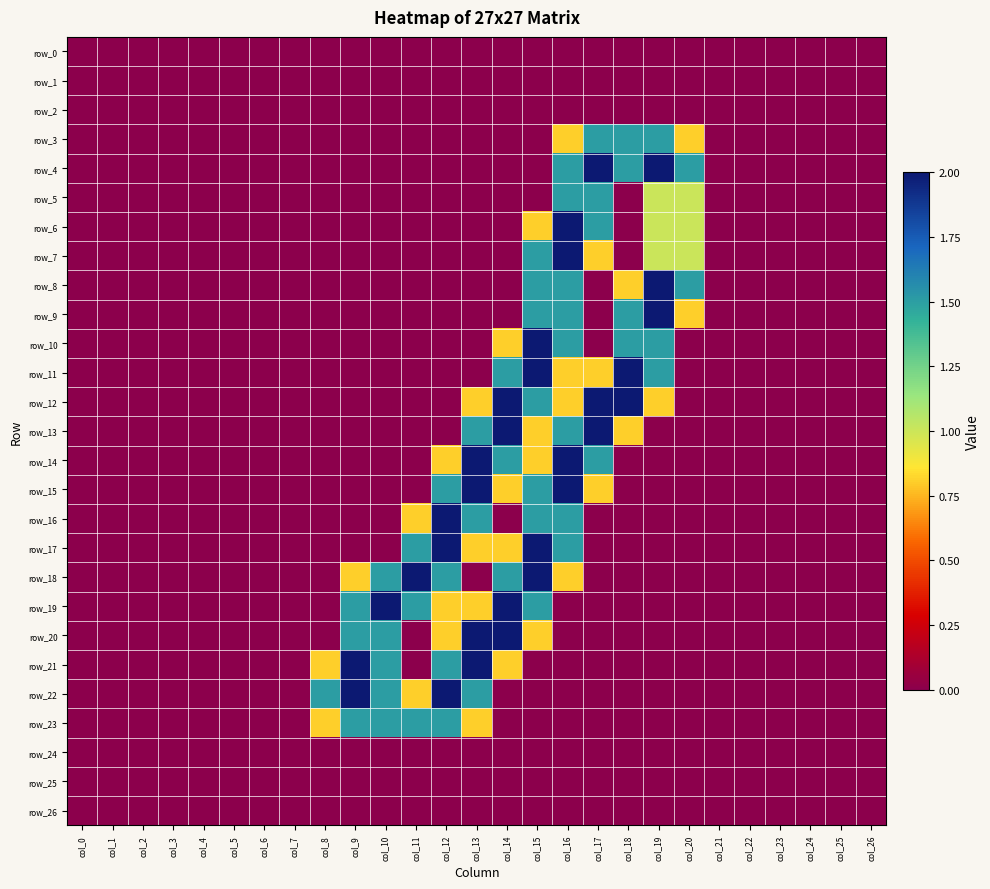

What is the maximum value shown in the chart?

2.0